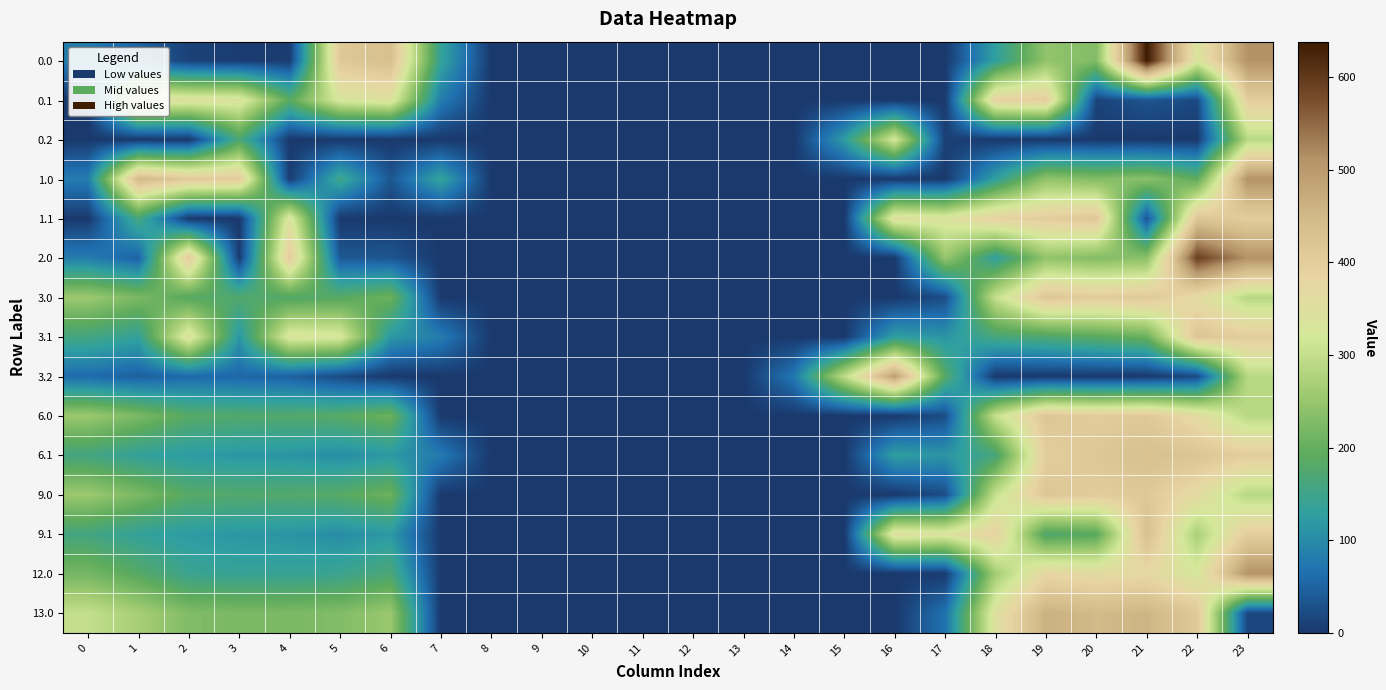

At 21, list the series in order from largest to smallest.

0.0, 13.0, 6.1, 9.1, 3.0, 6.0, 9.0, 12.0, 1.0, 2.0, 3.1, 0.1, 1.1, 0.2, 3.2